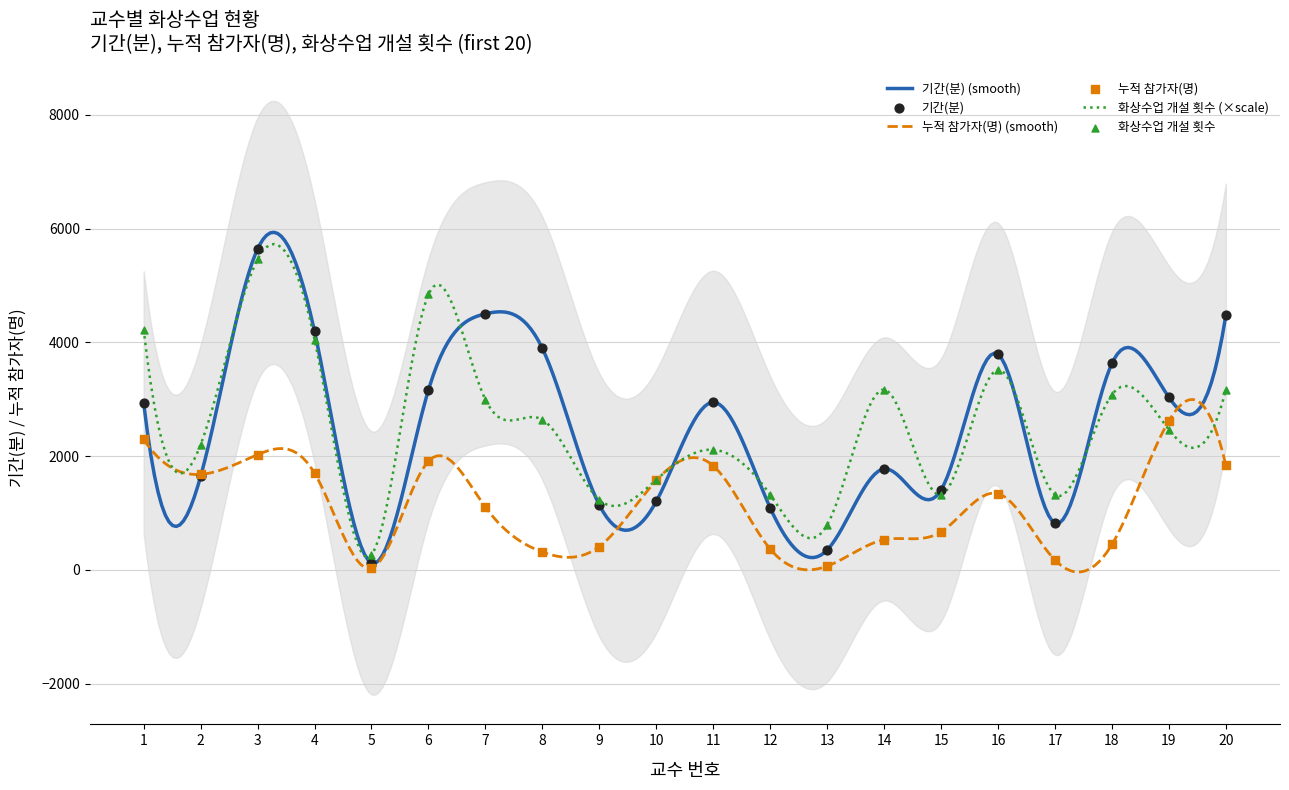

Which series has the widest spread of Y values?

기간(분)